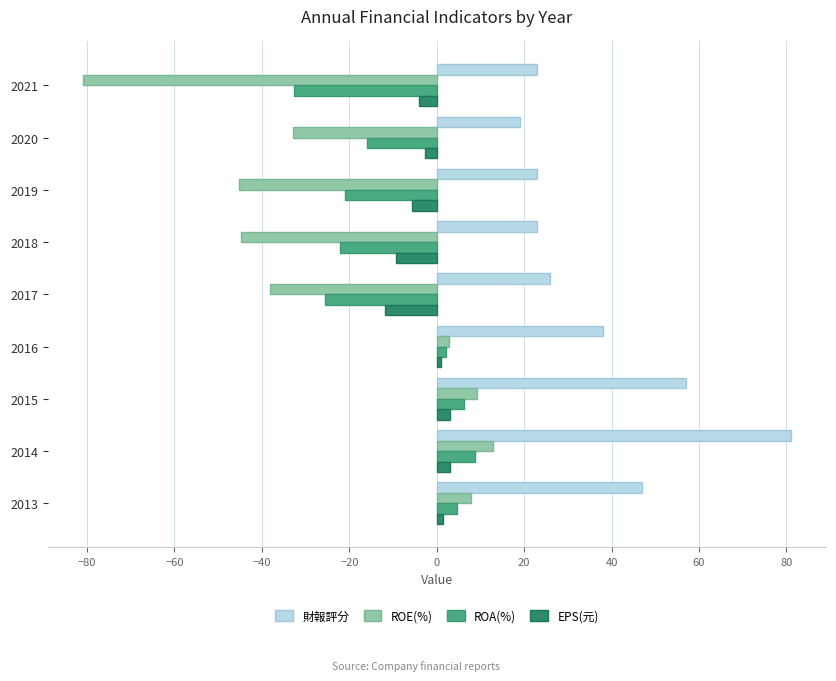

Is it true that EPS(元) equals 1.1 at 2016?

True